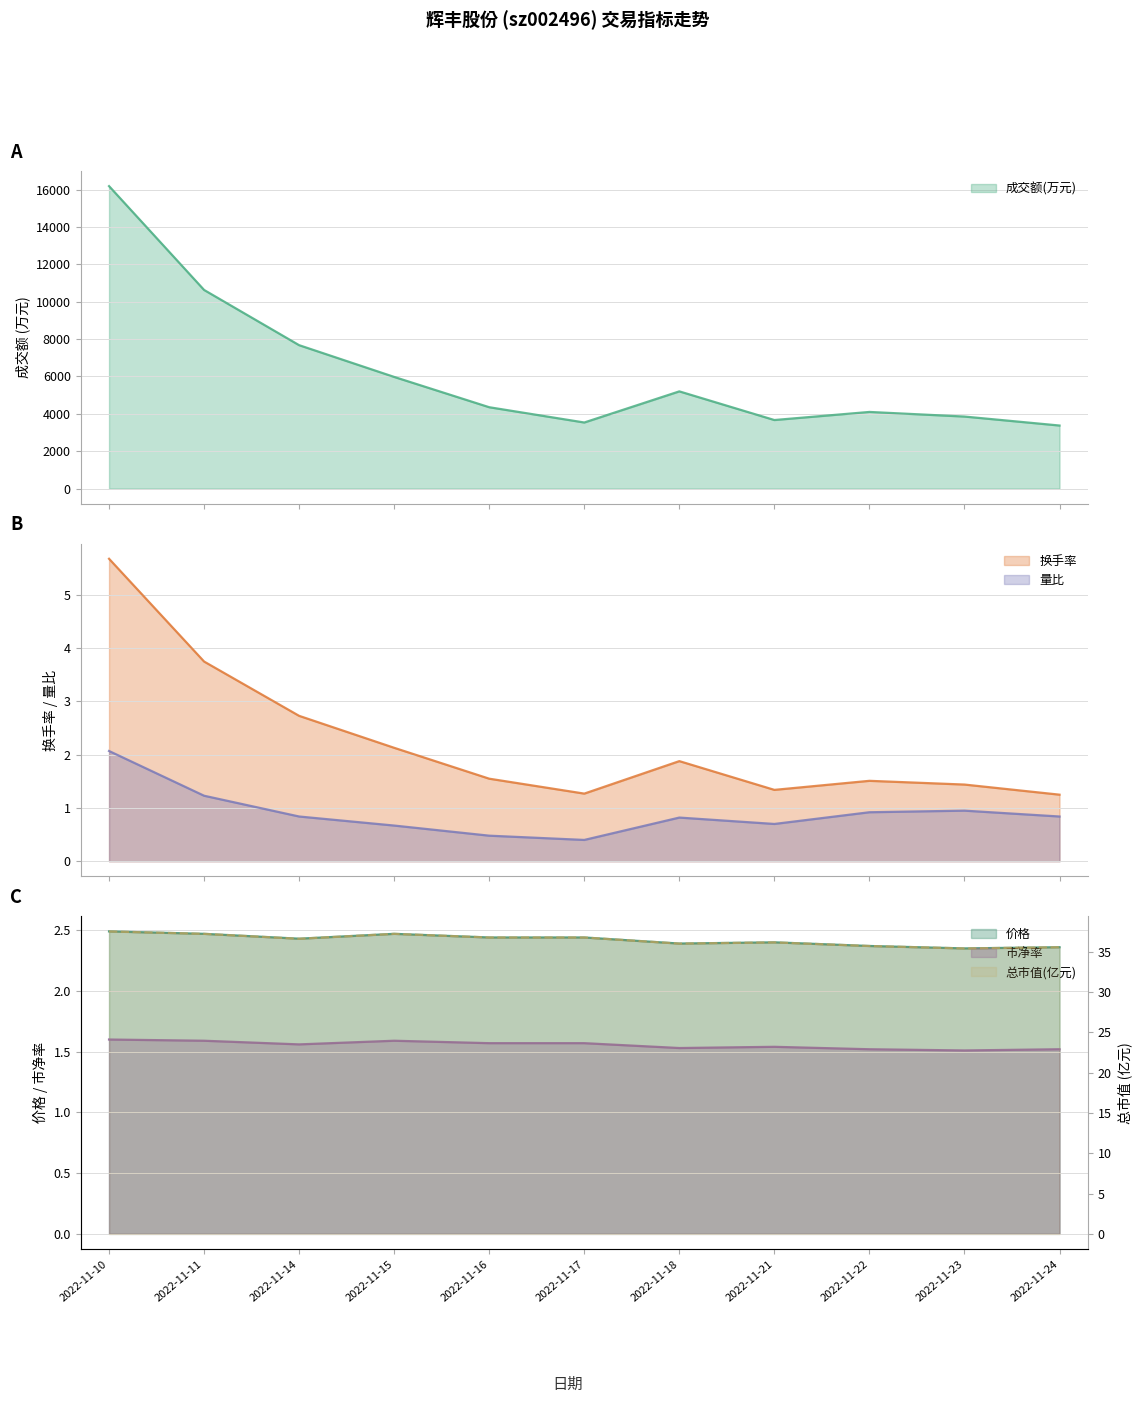

True or false: 总市值(亿元) and 价格 cross at least once.

False